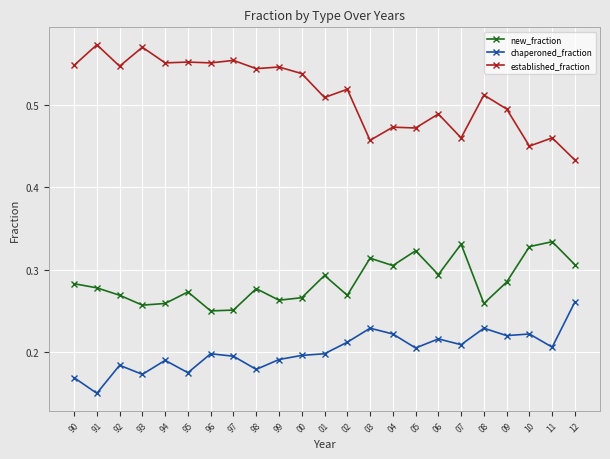

What is the label of the 3rd point from the left?

92